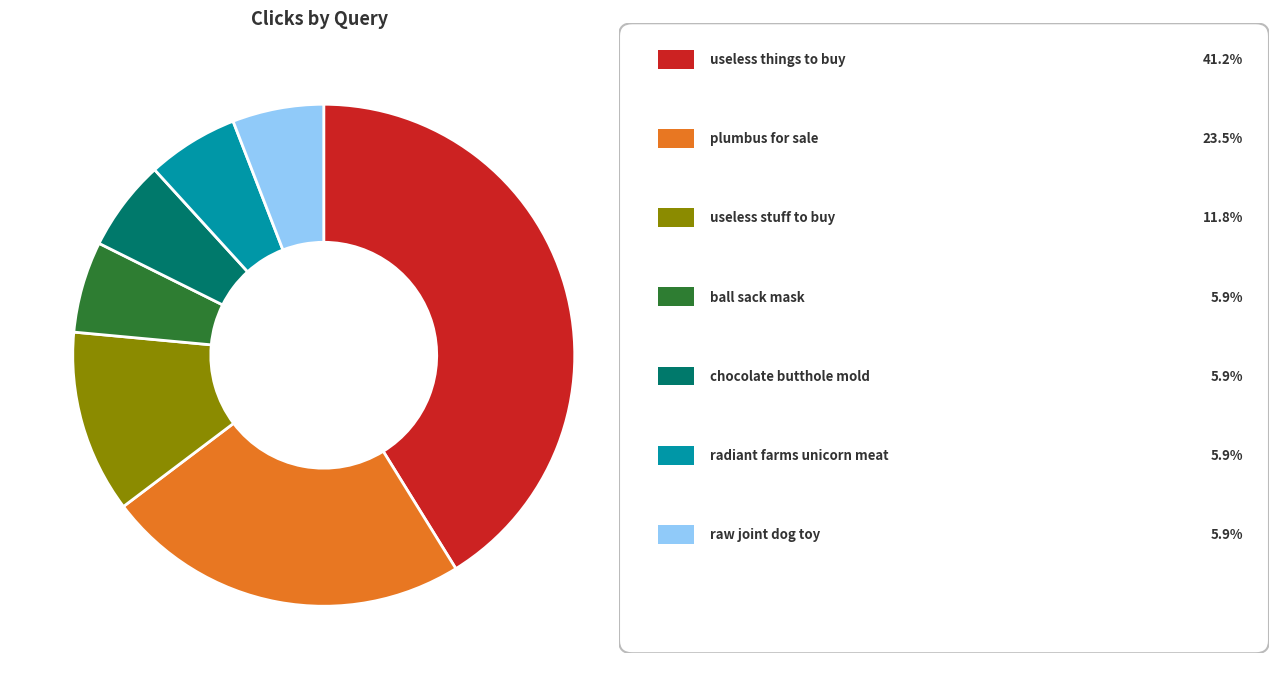

Is there any slice that represents more than half of the pie?

No